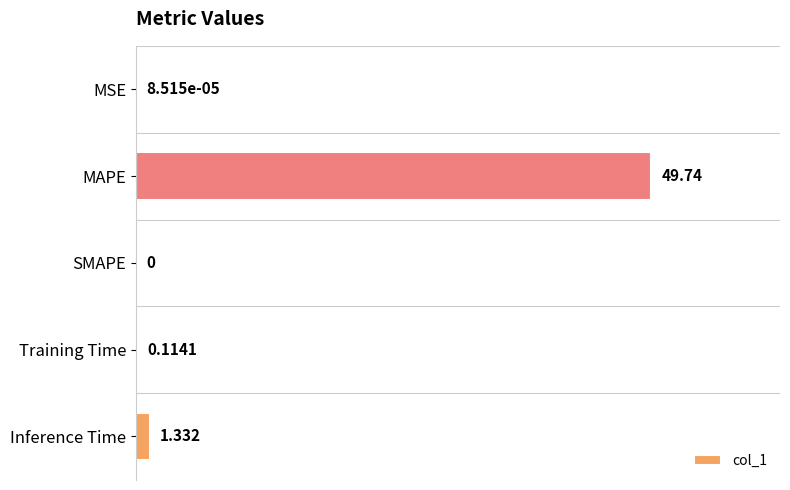

Are the bars horizontal?

Yes